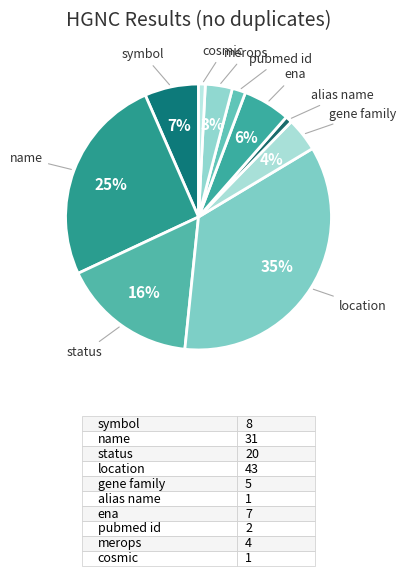

Is it true that merops is 3% of the pie?

True